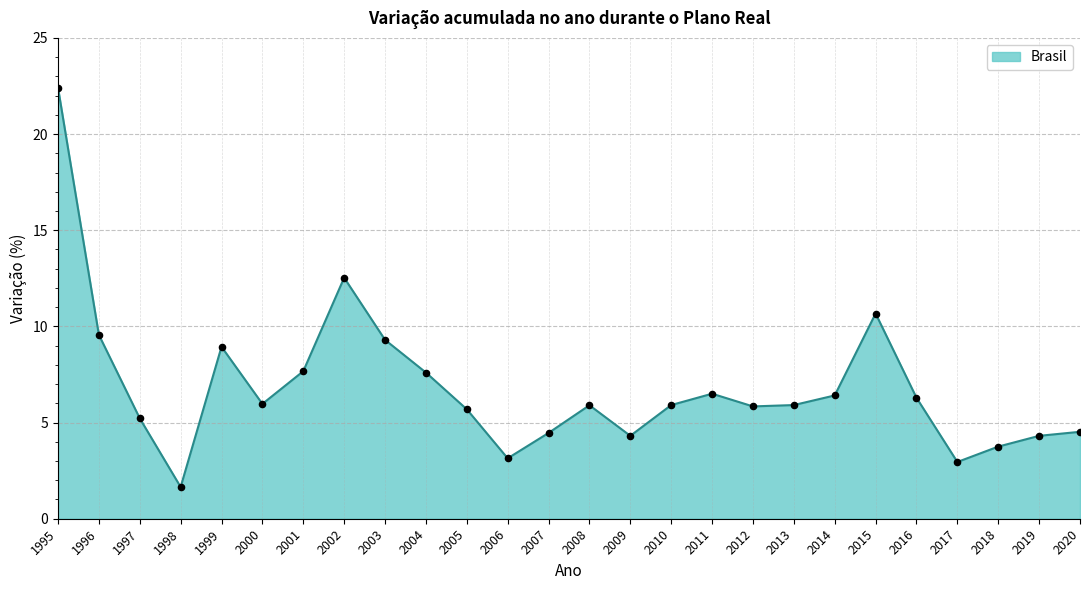

Approximately how many times larger is the value at 2017 compared to 2006?

0.9